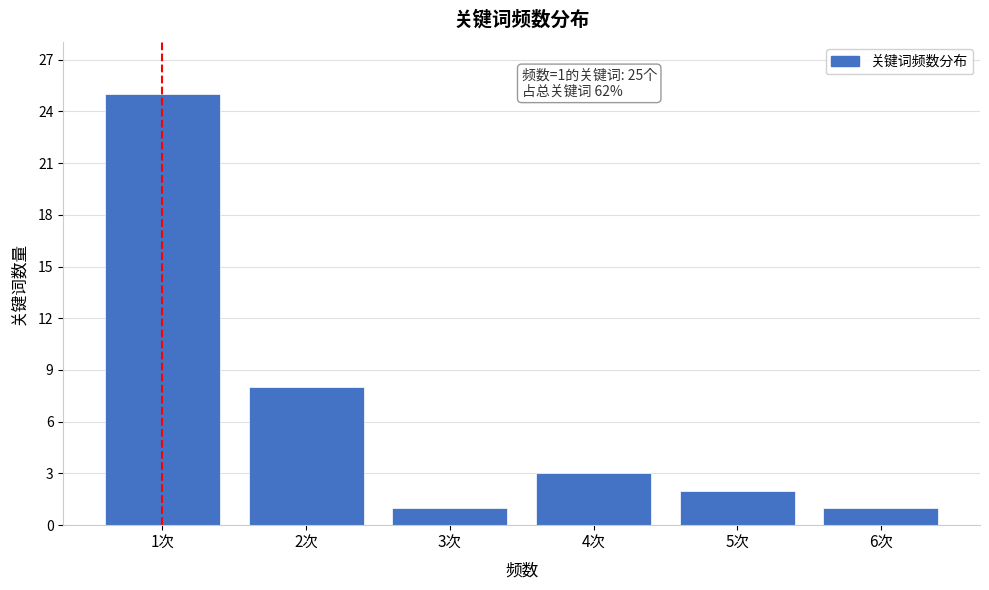

Reading left to right, list all the values displayed in this chart.

1次=25	2次=8	3次=1	4次=3	5次=2	6次=1